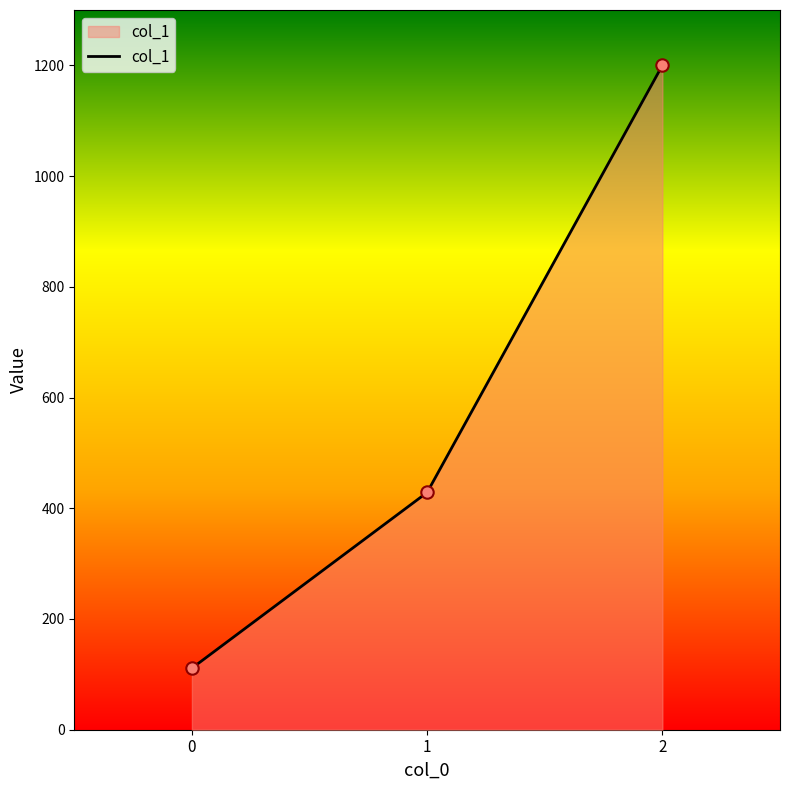

What is the change in value from 0 to 1?

+317.5